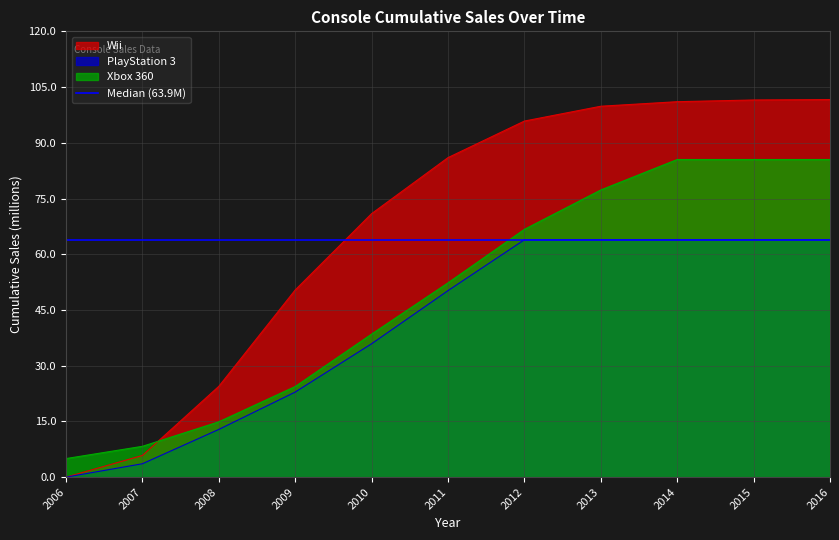

After their last crossing, which series has the higher values: Wii or Xbox 360?

Wii